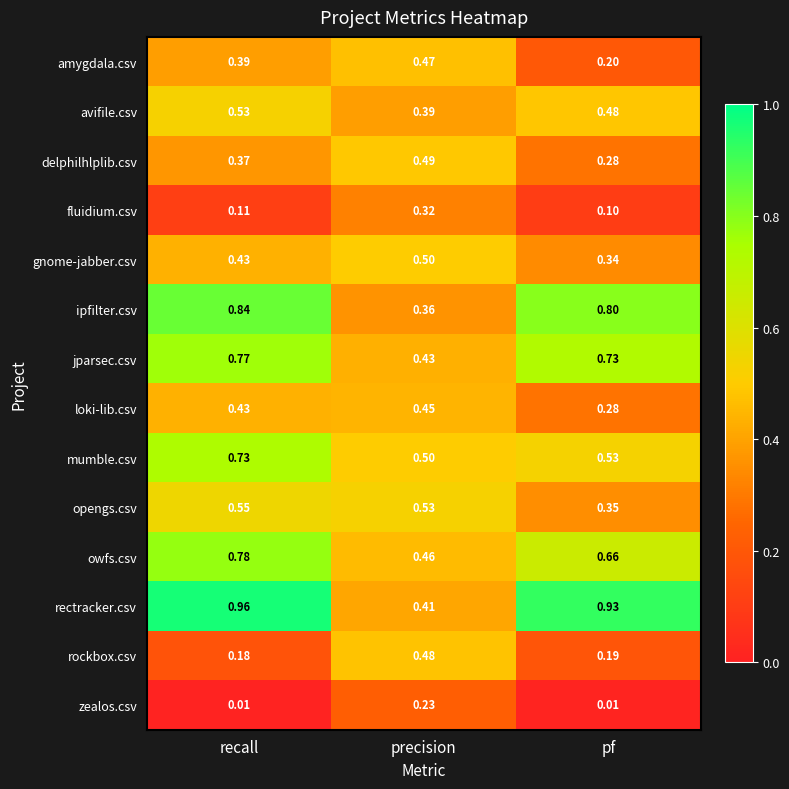

At which label does fluidium.csv reach its peak?

precision